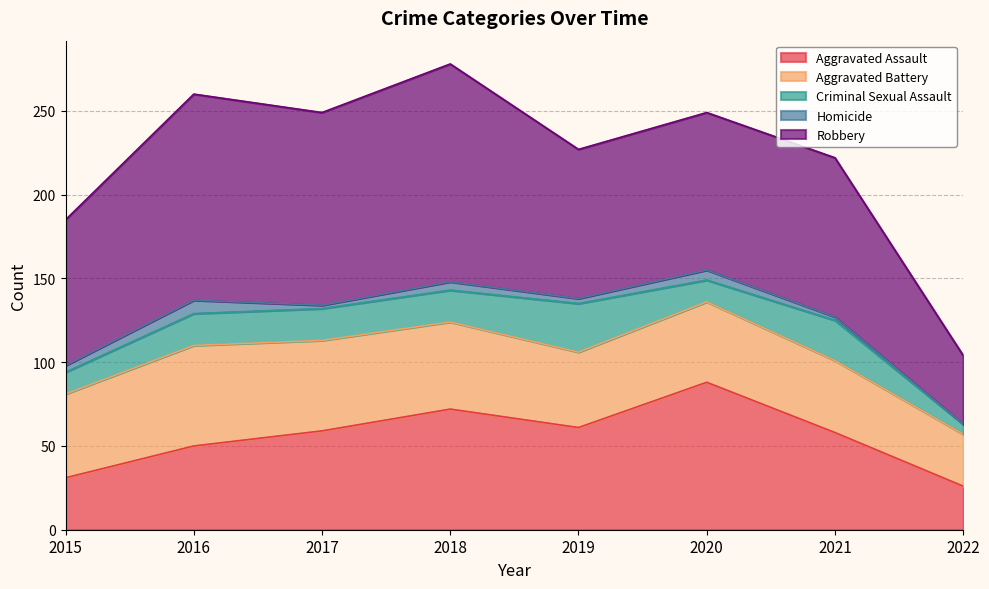

What are all the series names shown in the legend?

Aggravated Assault, Aggravated Battery, Criminal Sexual Assault, Homicide, Robbery